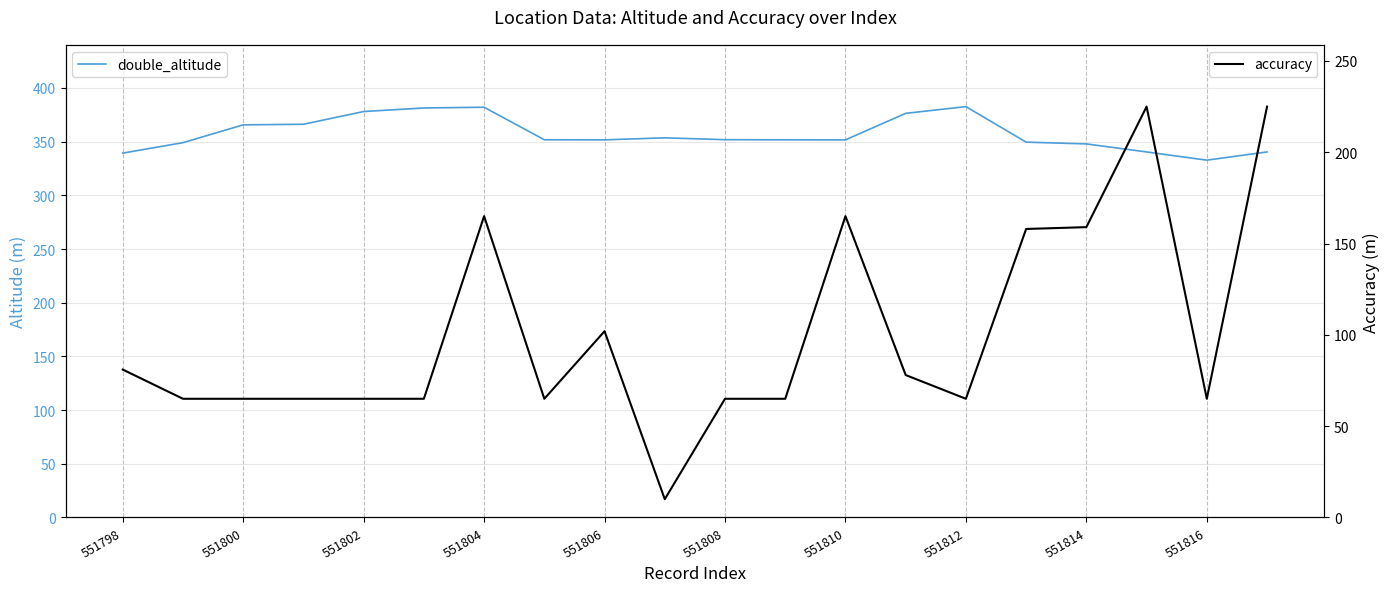

What is the highest value of the accuracy series?

225